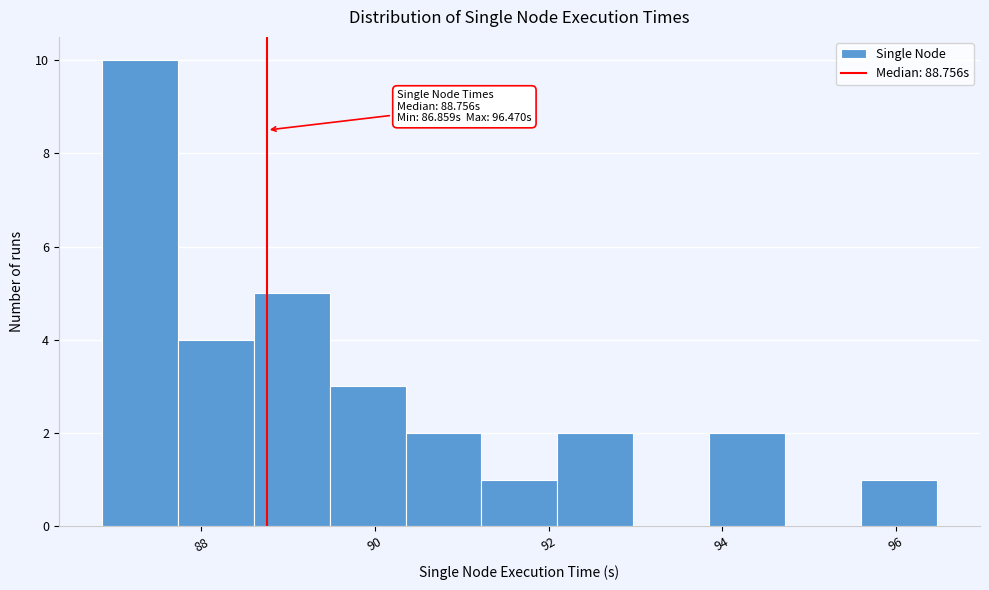

Over which range of the x-axis is the bar tallest?

86.8 to 87.8